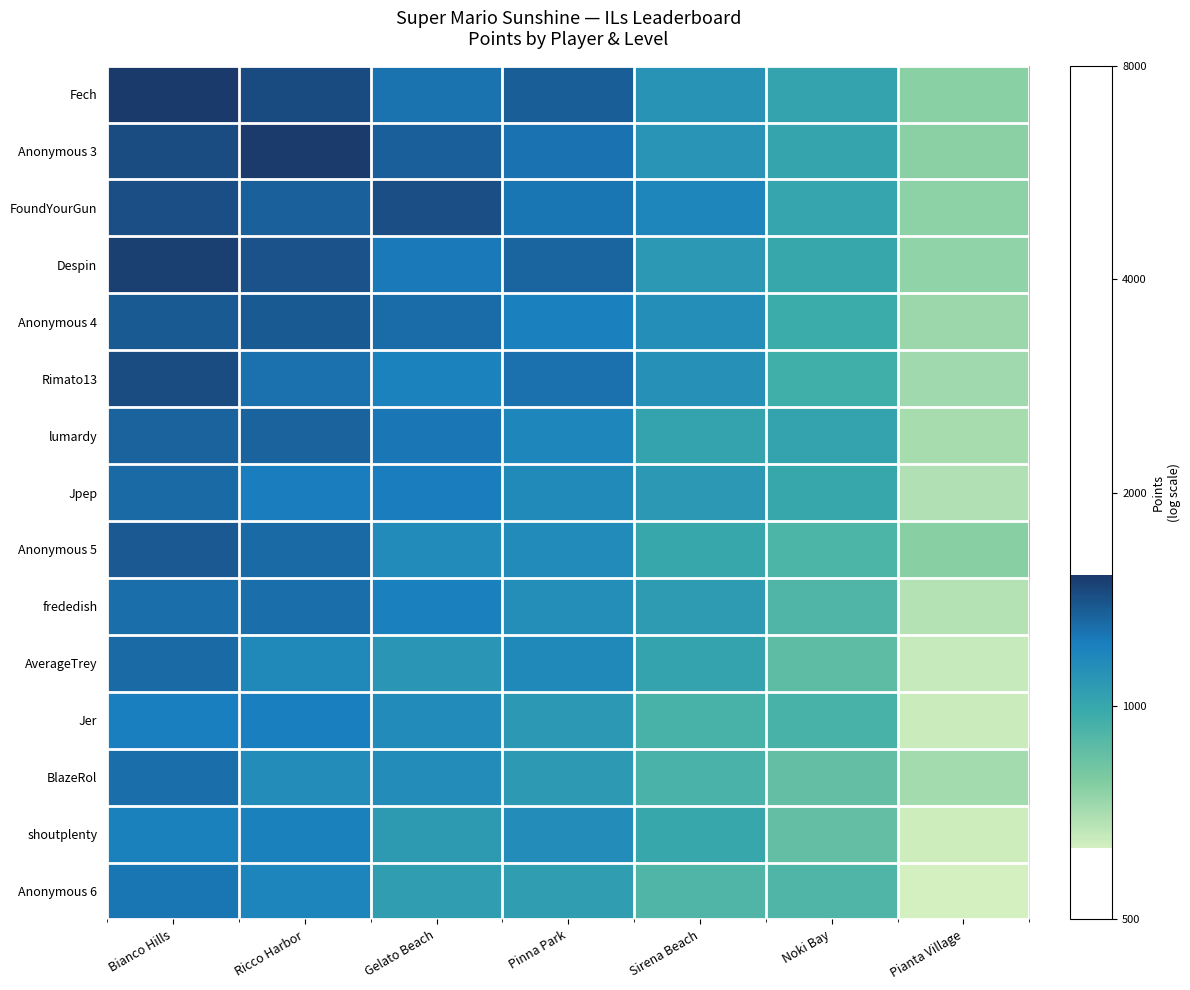

Reading left to right, transcribe all the data shown in this chart.

Fech: Bianco Hills=3.2	Ricco Harbor=3.2	Gelato Beach=3.1	Pinna Park=3.1	Sirena Beach=3.0	Noki Bay=3.0	Pianta Village=2.9
Anonymous 3: Bianco Hills=3.2	Ricco Harbor=3.2	Gelato Beach=3.1	Pinna Park=3.1	Sirena Beach=3.0	Noki Bay=3.0	Pianta Village=2.9
FoundYourGun: Bianco Hills=3.2	Ricco Harbor=3.1	Gelato Beach=3.2	Pinna Park=3.1	Sirena Beach=3.1	Noki Bay=3.0	Pianta Village=2.9
Despin: Bianco Hills=3.2	Ricco Harbor=3.2	Gelato Beach=3.1	Pinna Park=3.1	Sirena Beach=3.0	Noki Bay=3.0	Pianta Village=2.9
Anonymous 4: Bianco Hills=3.1	Ricco Harbor=3.1	Gelato Beach=3.1	Pinna Park=3.1	Sirena Beach=3.1	Noki Bay=3.0	Pianta Village=2.9
Rimato13: Bianco Hills=3.2	Ricco Harbor=3.1	Gelato Beach=3.1	Pinna Park=3.1	Sirena Beach=3.1	Noki Bay=3.0	Pianta Village=2.9
lumardy: Bianco Hills=3.1	Ricco Harbor=3.1	Gelato Beach=3.1	Pinna Park=3.1	Sirena Beach=3.0	Noki Bay=3.0	Pianta Village=2.9
Jpep: Bianco Hills=3.1	Ricco Harbor=3.1	Gelato Beach=3.1	Pinna Park=3.1	Sirena Beach=3.0	Noki Bay=3.0	Pianta Village=2.8
Anonymous 5: Bianco Hills=3.1	Ricco Harbor=3.1	Gelato Beach=3.1	Pinna Park=3.1	Sirena Beach=3.0	Noki Bay=3.0	Pianta Village=2.9
frededish: Bianco Hills=3.1	Ricco Harbor=3.1	Gelato Beach=3.1	Pinna Park=3.1	Sirena Beach=3.0	Noki Bay=3.0	Pianta Village=2.8
AverageTrey: Bianco Hills=3.1	Ricco Harbor=3.1	Gelato Beach=3.0	Pinna Park=3.1	Sirena Beach=3.0	Noki Bay=2.9	Pianta Village=2.8
Jer: Bianco Hills=3.1	Ricco Harbor=3.1	Gelato Beach=3.1	Pinna Park=3.0	Sirena Beach=3.0	Noki Bay=3.0	Pianta Village=2.8
BlazeRol: Bianco Hills=3.1	Ricco Harbor=3.1	Gelato Beach=3.1	Pinna Park=3.0	Sirena Beach=3.0	Noki Bay=2.9	Pianta Village=2.9
shoutplenty: Bianco Hills=3.1	Ricco Harbor=3.1	Gelato Beach=3.0	Pinna Park=3.1	Sirena Beach=3.0	Noki Bay=2.9	Pianta Village=2.8
Anonymous 6: Bianco Hills=3.1	Ricco Harbor=3.1	Gelato Beach=3.0	Pinna Park=3.0	Sirena Beach=3.0	Noki Bay=3.0	Pianta Village=2.8